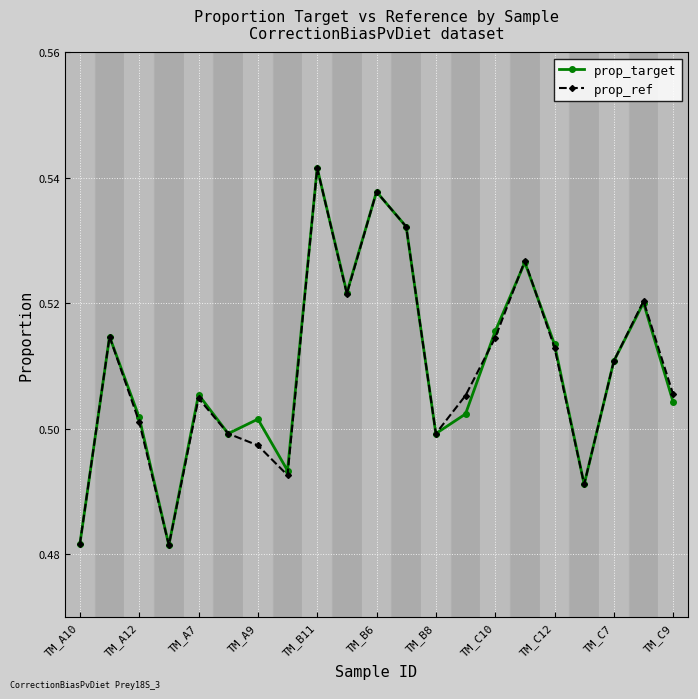

Count the prop_target values in the range 0 to 1.

21